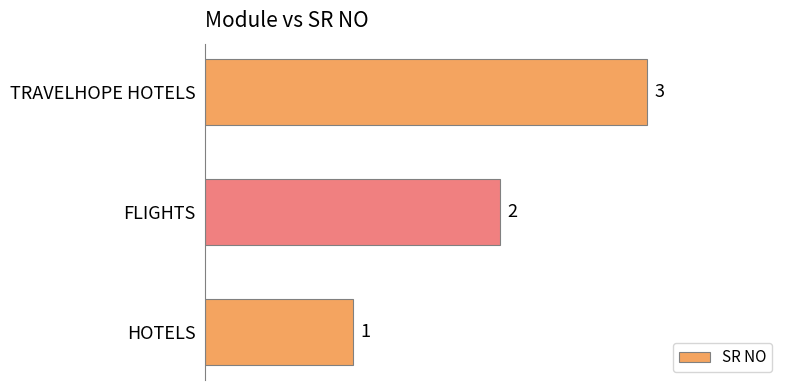

Count the values in the range 1 to 3.

3